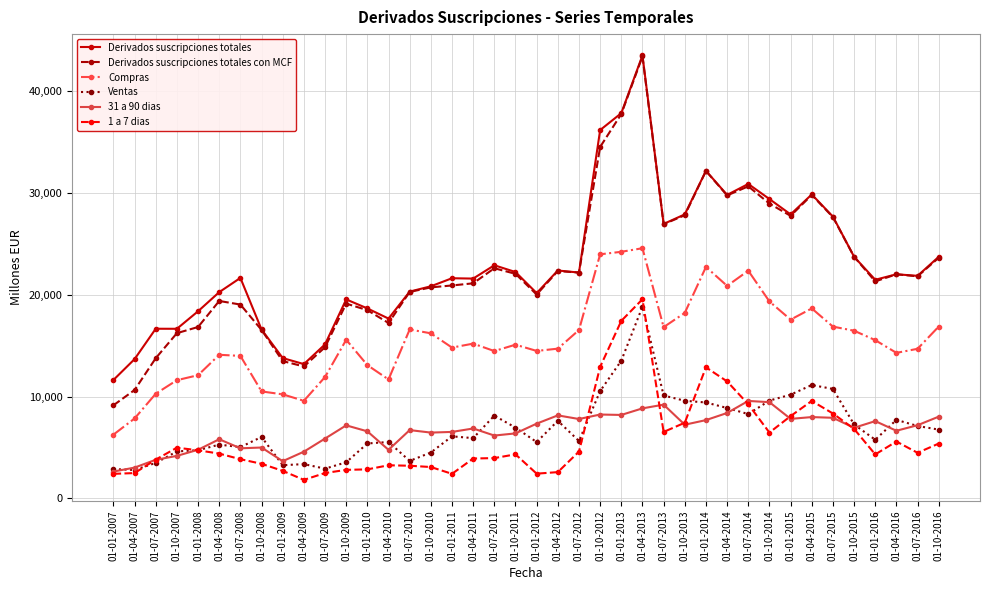

What is the total value across all series at 01-01-2011?

72403